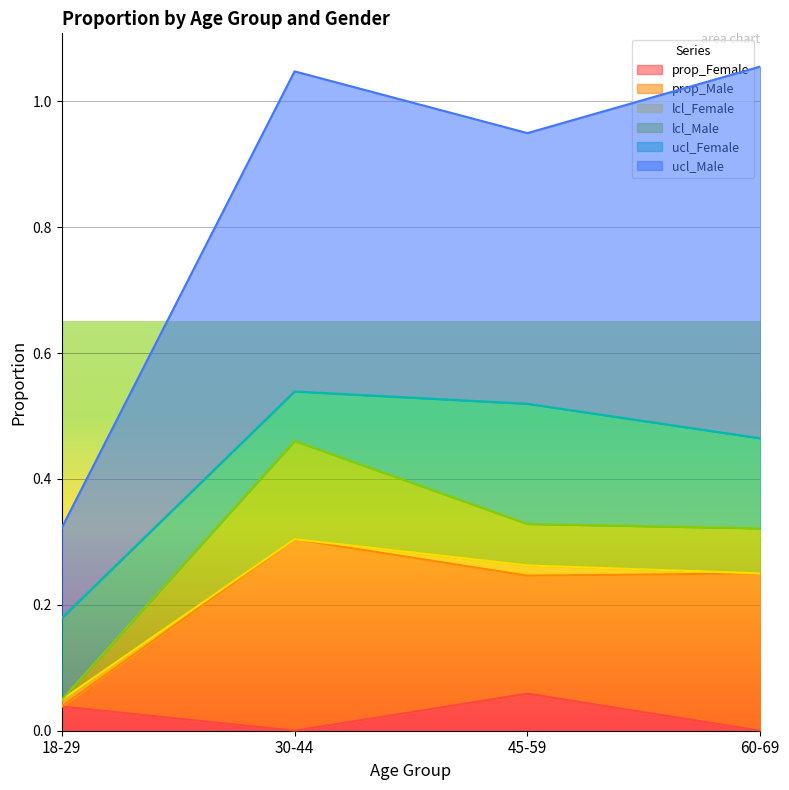

What is the sum of the prop_Male values at 30-44 and 60-69?

0.6